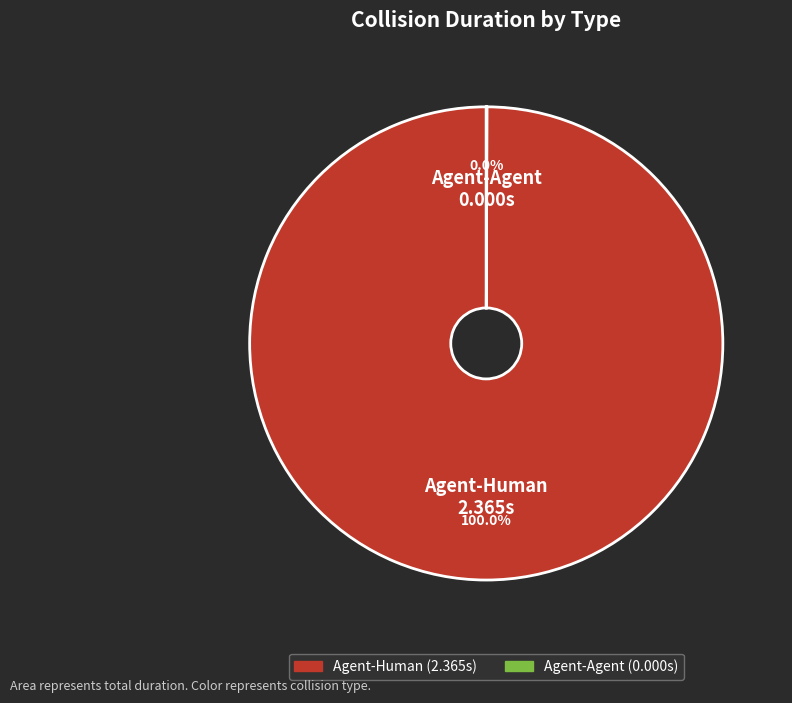

What is the largest slice in the pie chart?

Agent-Human